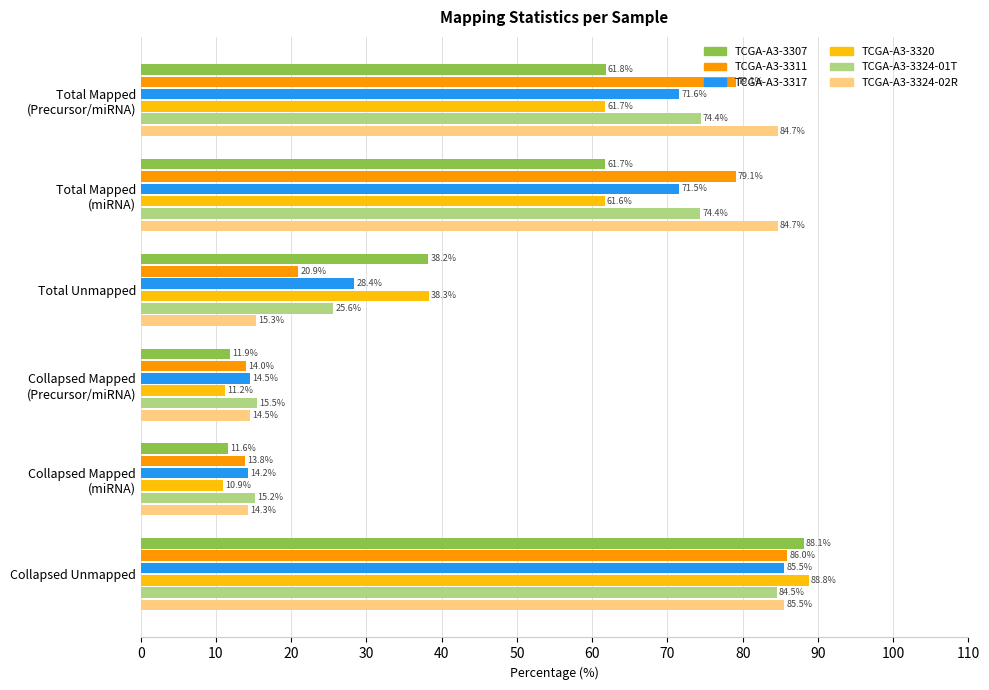

Which series has the largest range (max minus min)?

TCGA-A3-3320